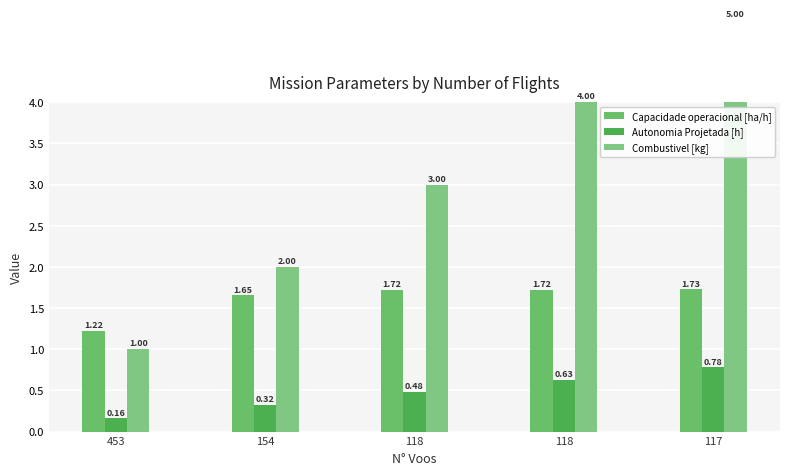

Which series has the largest total across all categories?

Combustivel [kg]